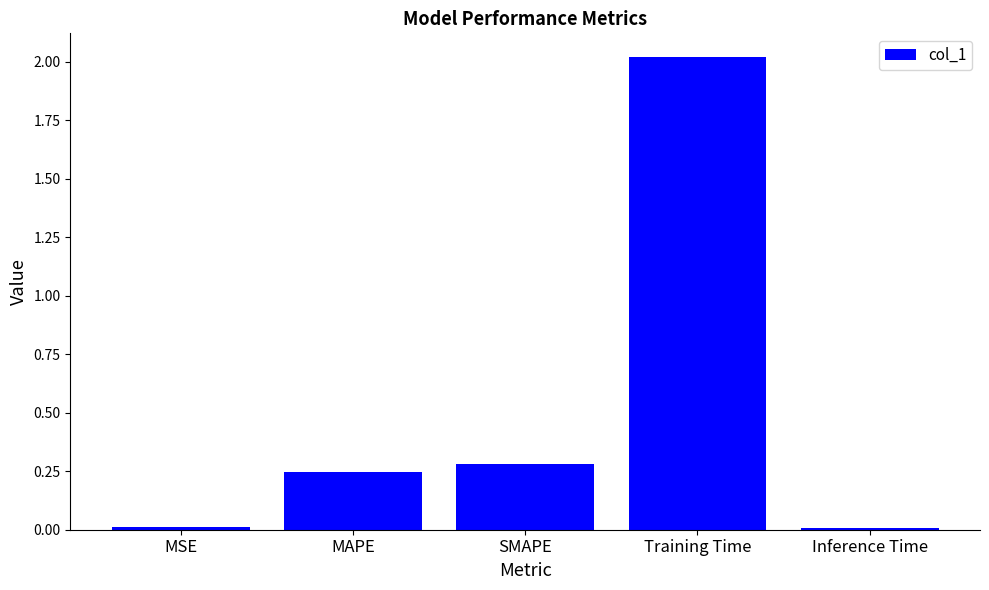

Read the value at SMAPE.

0.3